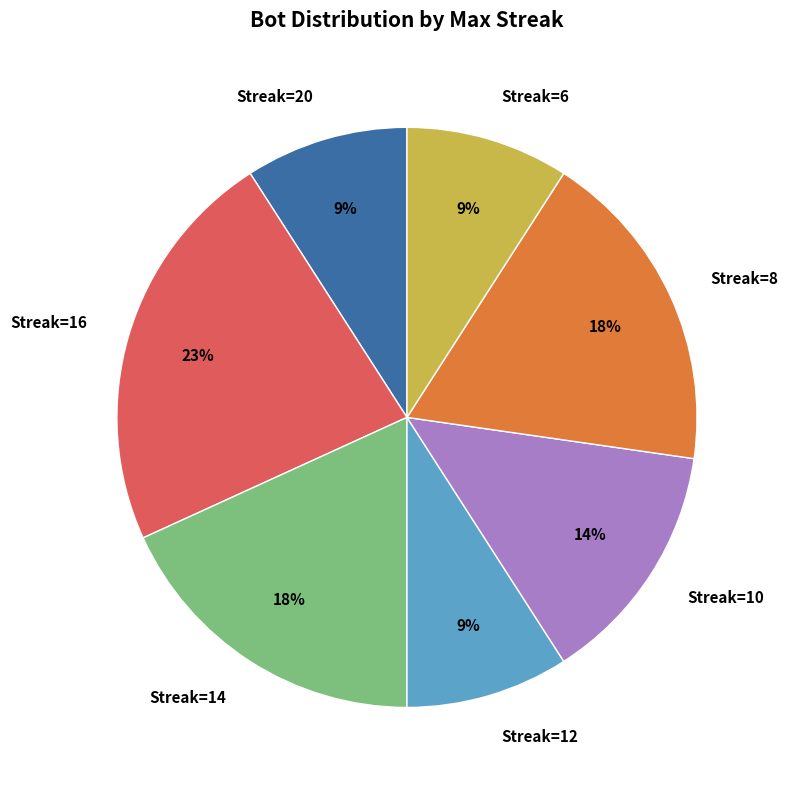

Does any single category account for the majority?

No